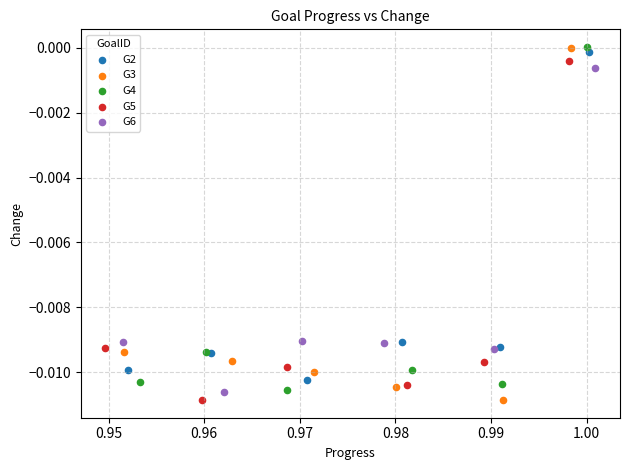

Which series has the largest Y range (max minus min)?

G3